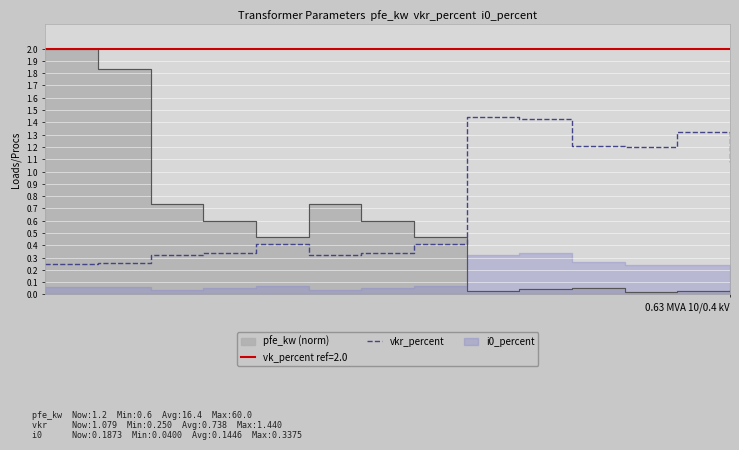

The value at 1 is 0.3. True or false?

True